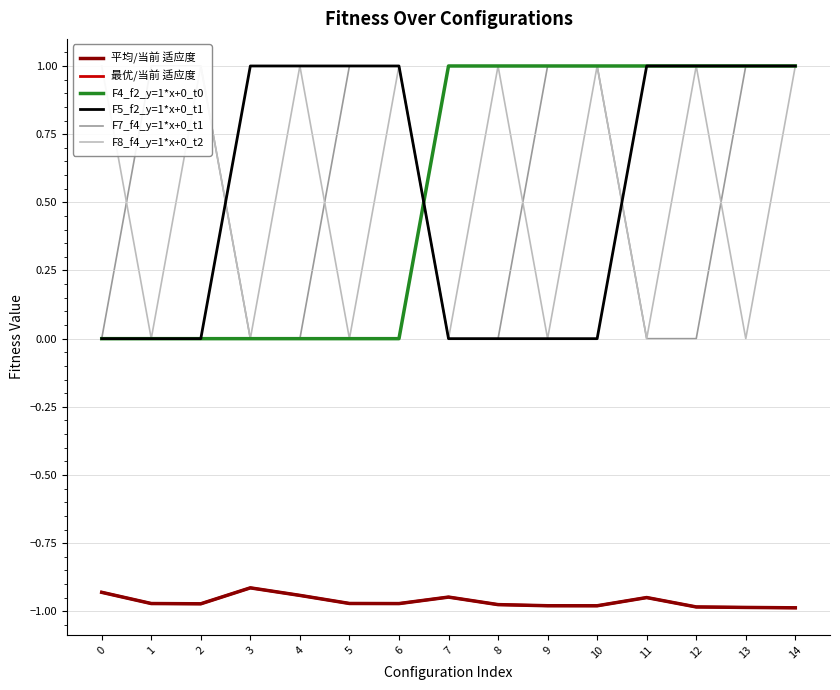

At which label does 最优/当前 适应度 reach its minimum?

14